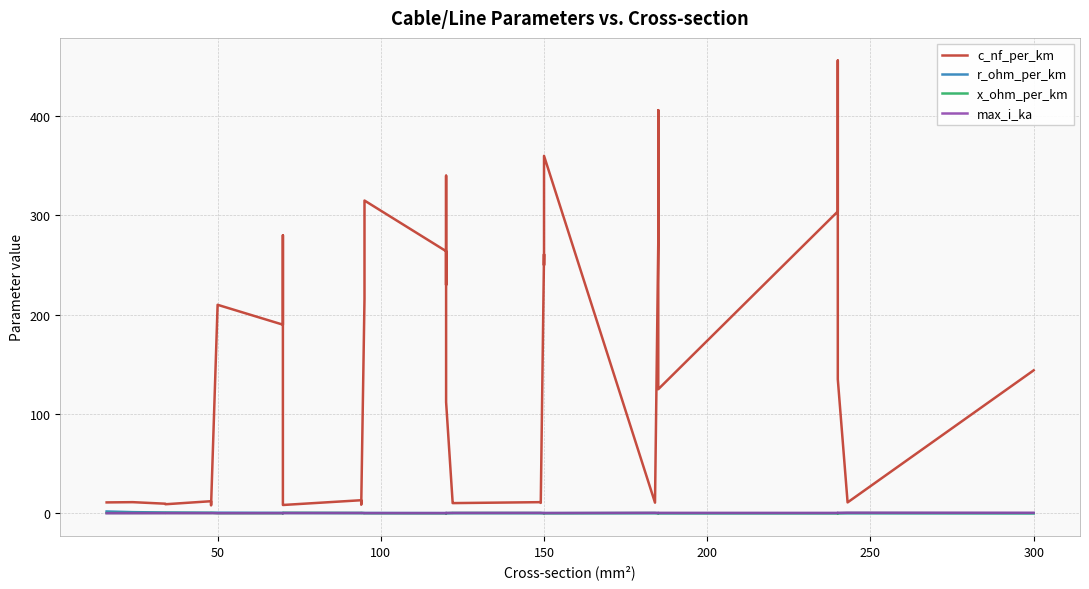

What is the value of the r_ohm_per_km point at the 2nd from the left?

1.2